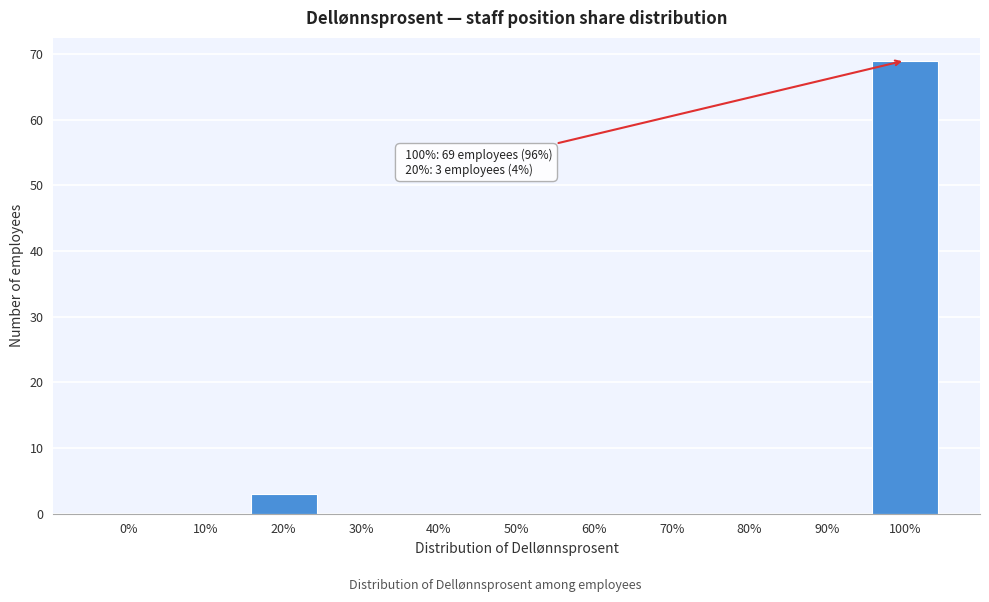

Reading left to right, what are all the values shown in this chart?

0%=0	10%=0	20%=3	30%=0	40%=0	50%=0	60%=0	70%=0	80%=0	90%=0	100%=69